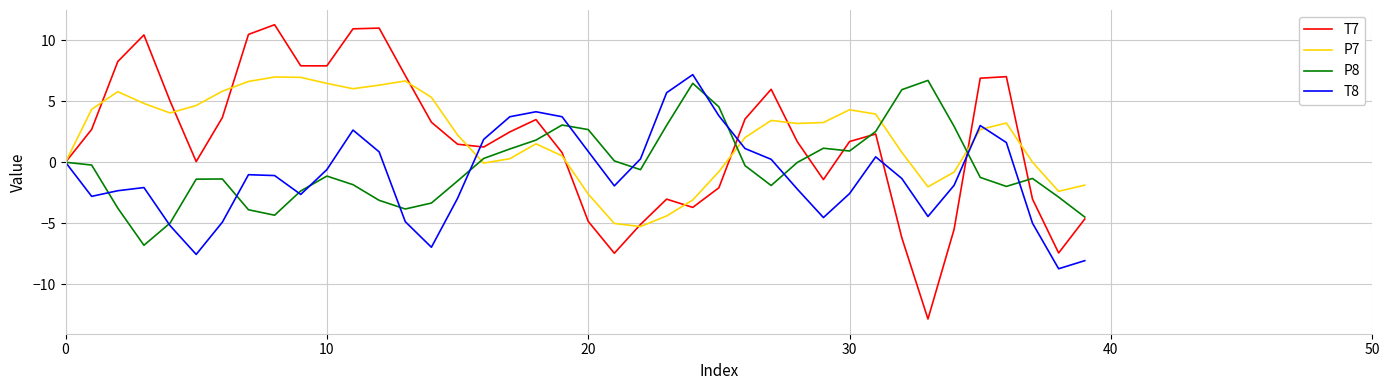

Which series has the largest range (max minus min)?

T7